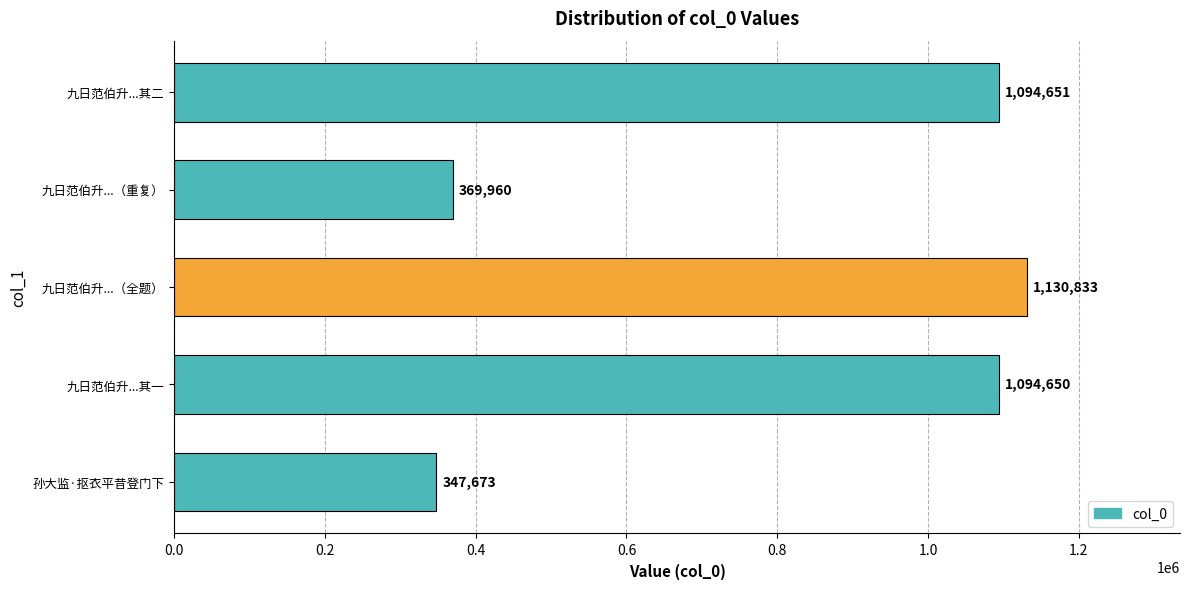

How many bars are there in total?

5